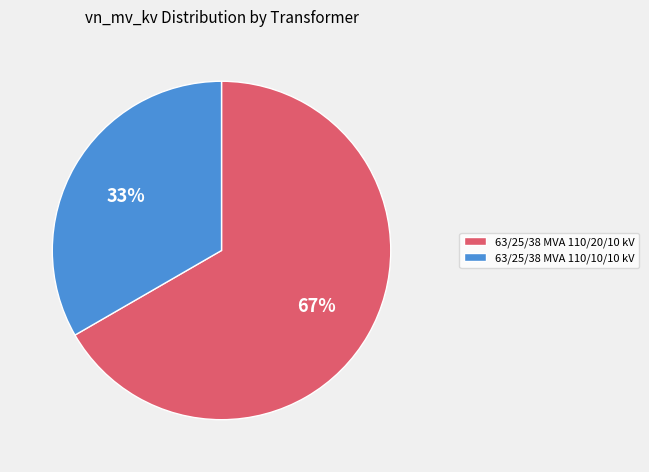

Which category has the biggest portion of the pie?

63/25/38 MVA 110/20/10 kV